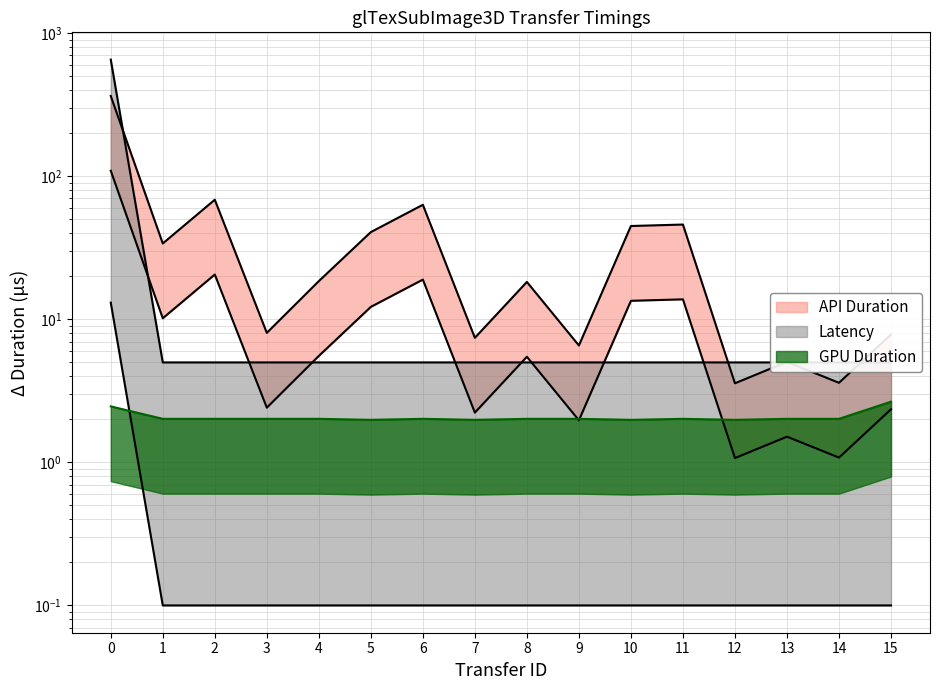

Where is GPU Duration nearest to the value 2?

1